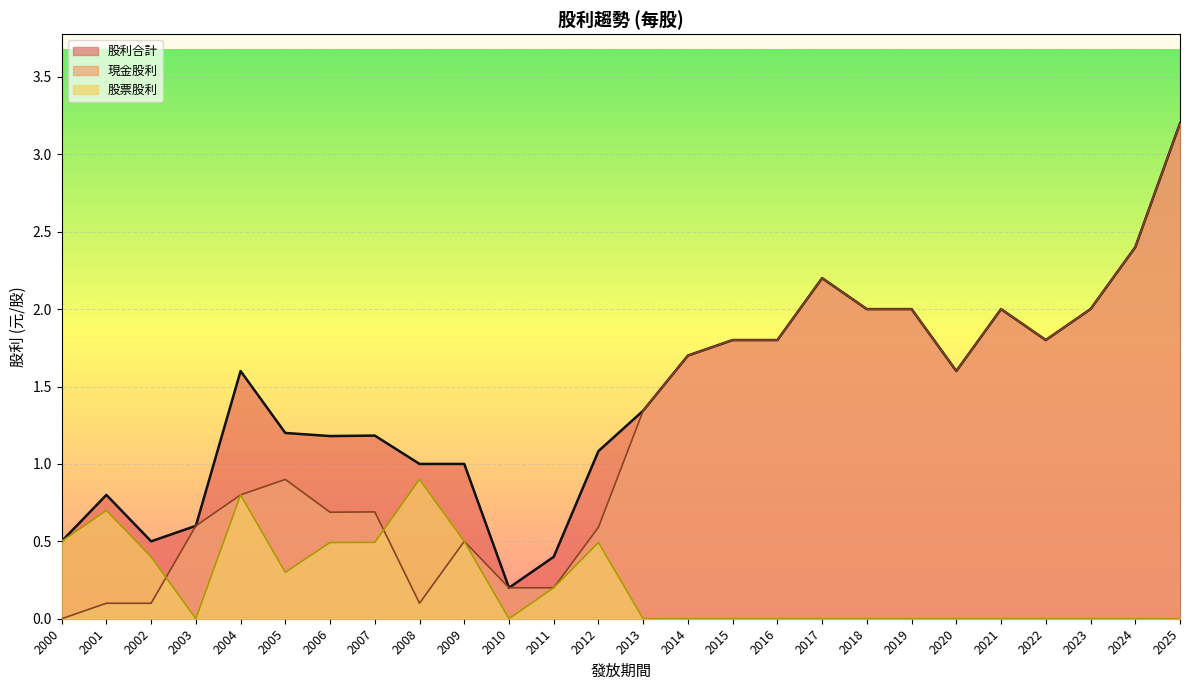

Reading left to right, what are all the values shown in this chart?

現金股利: 2025=3.2	2024=2.4	2023=2.0	2022=1.8	2021=2.0	2020=1.6	2019=2.0	2018=2.0	2017=2.2	2016=1.8	2015=1.8	2014=1.7	2013=1.3	2012=0.6	2011=0.2	2010=0.2	2009=0.5	2008=0.1	2007=0.7	2006=0.7	2005=0.9	2004=0.8	2003=0.6	2002=0.1	2001=0.1	2000=0.0
股票股利: 2025=0.0	2024=0.0	2023=0.0	2022=0.0	2021=0.0	2020=0.0	2019=0.0	2018=0.0	2017=0.0	2016=0.0	2015=0.0	2014=0.0	2013=0.0	2012=0.5	2011=0.2	2010=0.0	2009=0.5	2008=0.9	2007=0.5	2006=0.5	2005=0.3	2004=0.8	2003=0.0	2002=0.4	2001=0.7	2000=0.5
股利合計: 2025=3.2	2024=2.4	2023=2.0	2022=1.8	2021=2.0	2020=1.6	2019=2.0	2018=2.0	2017=2.2	2016=1.8	2015=1.8	2014=1.7	2013=1.3	2012=1.1	2011=0.4	2010=0.2	2009=1.0	2008=1.0	2007=1.2	2006=1.2	2005=1.2	2004=1.6	2003=0.6	2002=0.5	2001=0.8	2000=0.5